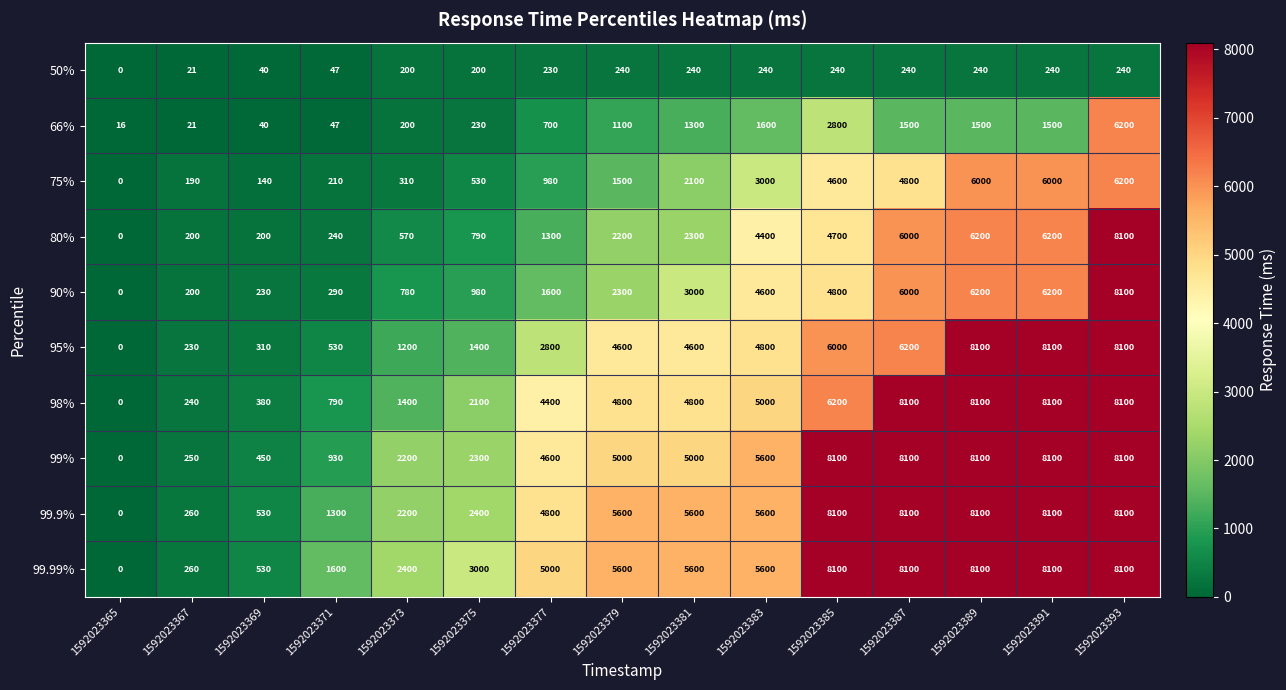

At which label does 80% reach its peak?

1592023393